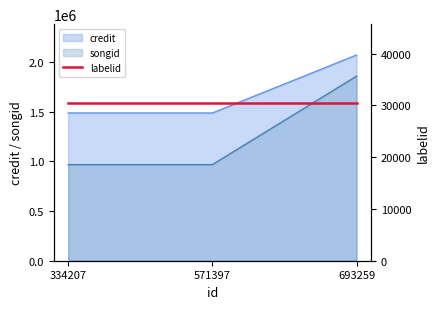

How many values in the credit series exceed 1486000?

1